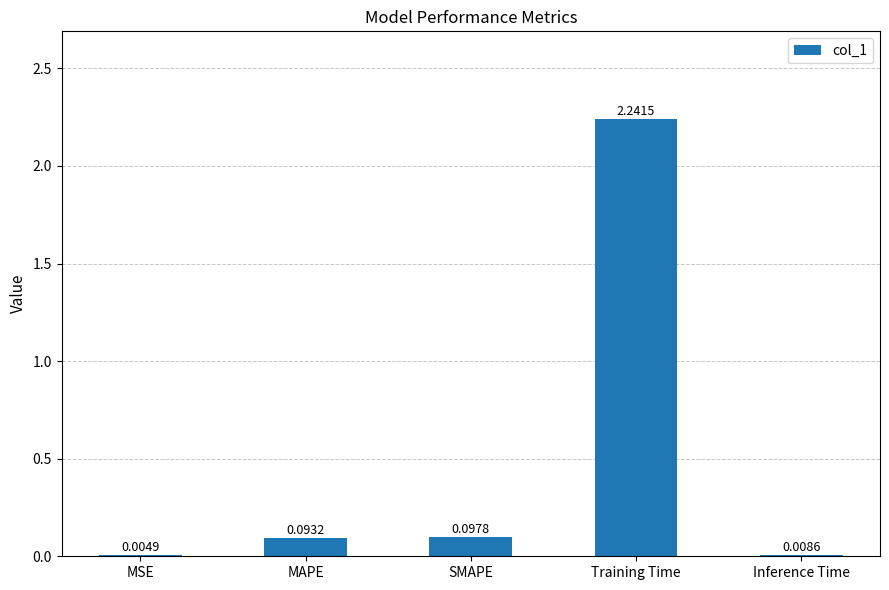

What is the sum of all values?

2.4